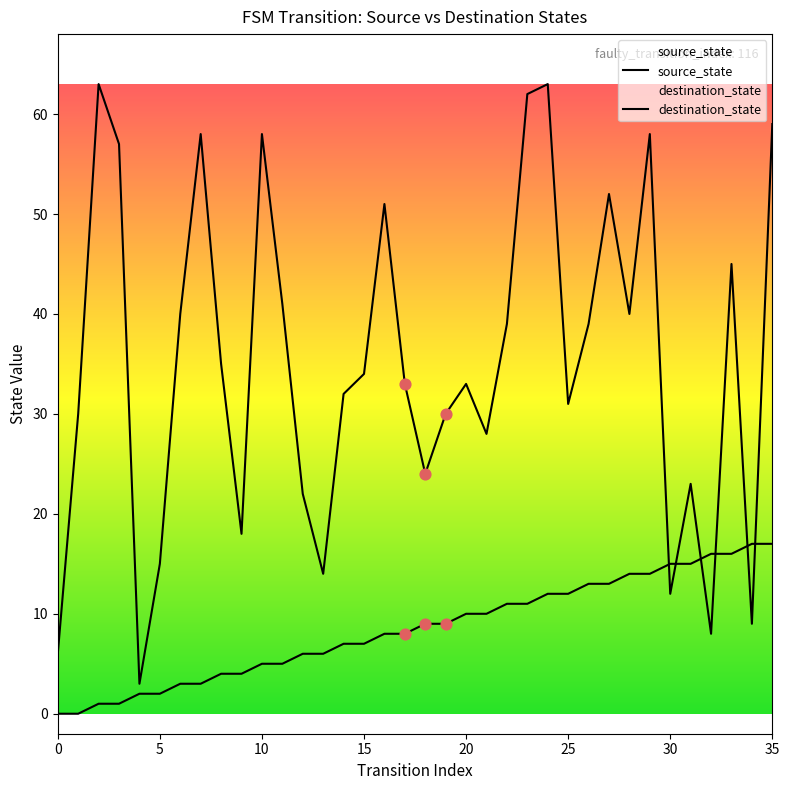

At which category is the sum across all series the highest?

35